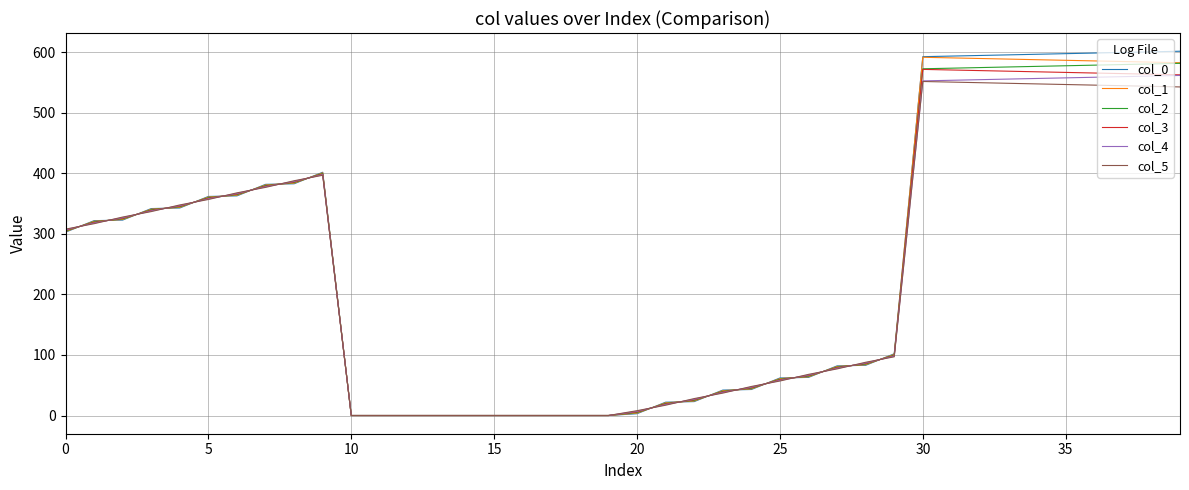

Which series has the largest range (max minus min)?

col_0